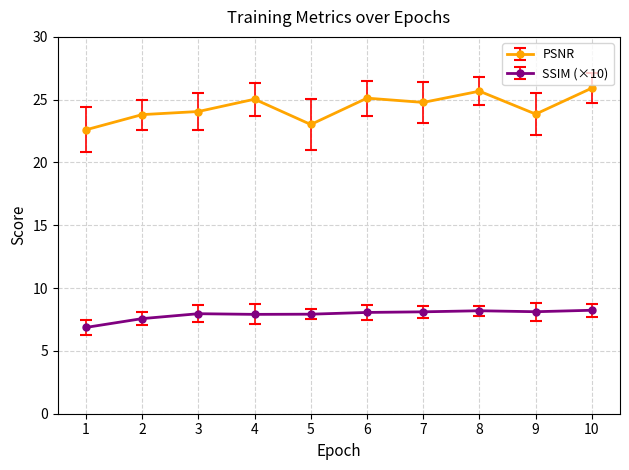

How many interior local peaks does the PSNR series have?

3